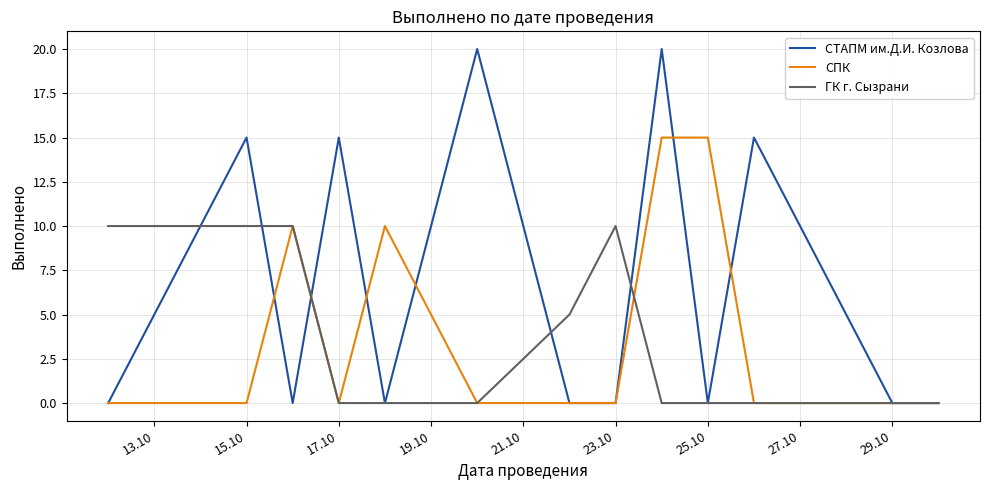

What is the maximum value for СТАПМ им.Д.И. Козлова?

20